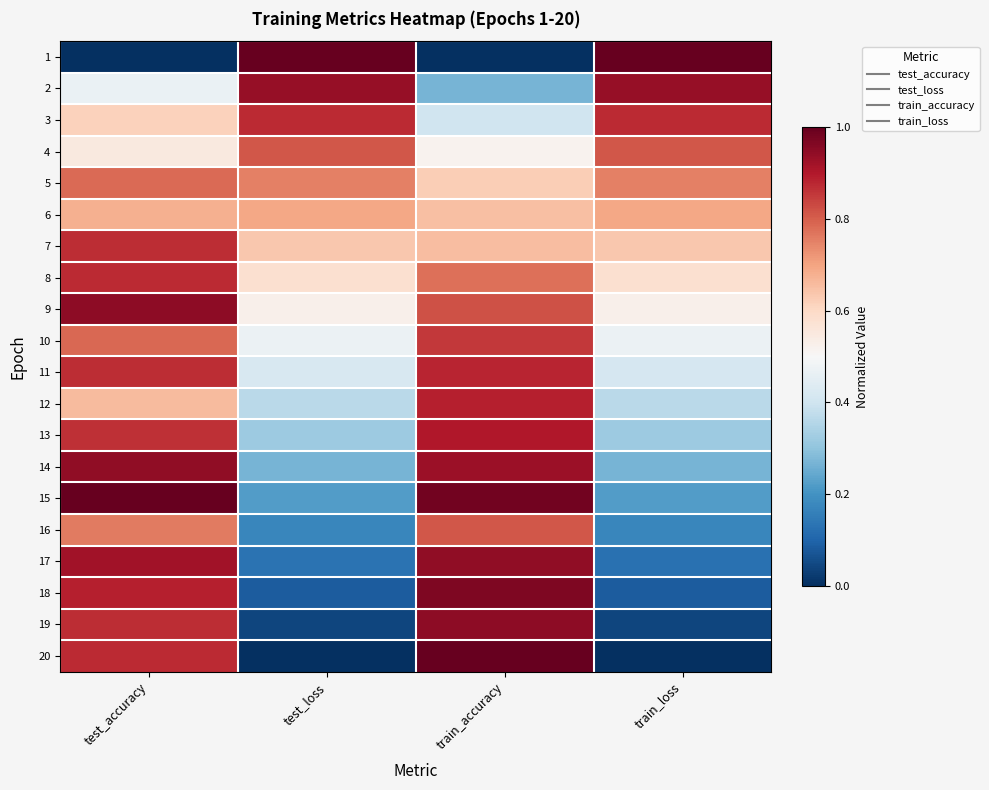

Reading left to right, transcribe all the data shown in this chart.

1: test_accuracy=0.0	test_loss=1.0	train_accuracy=0.0	train_loss=1.0
2: test_accuracy=0.5	test_loss=0.9	train_accuracy=0.3	train_loss=0.9
3: test_accuracy=0.6	test_loss=0.9	train_accuracy=0.4	train_loss=0.9
4: test_accuracy=0.5	test_loss=0.8	train_accuracy=0.5	train_loss=0.8
5: test_accuracy=0.8	test_loss=0.8	train_accuracy=0.6	train_loss=0.8
6: test_accuracy=0.7	test_loss=0.7	train_accuracy=0.7	train_loss=0.7
7: test_accuracy=0.9	test_loss=0.6	train_accuracy=0.7	train_loss=0.6
8: test_accuracy=0.9	test_loss=0.6	train_accuracy=0.8	train_loss=0.6
9: test_accuracy=0.9	test_loss=0.5	train_accuracy=0.8	train_loss=0.5
10: test_accuracy=0.8	test_loss=0.5	train_accuracy=0.9	train_loss=0.5
11: test_accuracy=0.9	test_loss=0.4	train_accuracy=0.9	train_loss=0.4
12: test_accuracy=0.7	test_loss=0.4	train_accuracy=0.9	train_loss=0.4
13: test_accuracy=0.9	test_loss=0.3	train_accuracy=0.9	train_loss=0.3
14: test_accuracy=0.9	test_loss=0.3	train_accuracy=0.9	train_loss=0.3
15: test_accuracy=1.0	test_loss=0.2	train_accuracy=1.0	train_loss=0.2
16: test_accuracy=0.8	test_loss=0.2	train_accuracy=0.8	train_loss=0.2
17: test_accuracy=0.9	test_loss=0.1	train_accuracy=0.9	train_loss=0.1
18: test_accuracy=0.9	test_loss=0.1	train_accuracy=1.0	train_loss=0.1
19: test_accuracy=0.9	test_loss=0.0	train_accuracy=0.9	train_loss=0.0
20: test_accuracy=0.9	test_loss=0.0	train_accuracy=1.0	train_loss=0.0